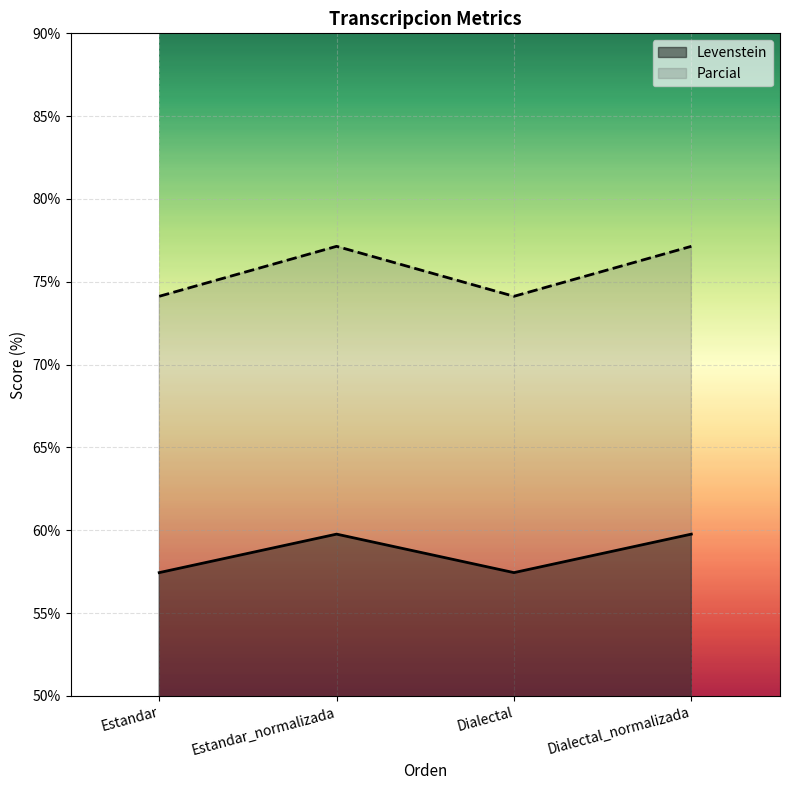

Between Estandar_normalizada and Estandar, which is larger?

Estandar_normalizada